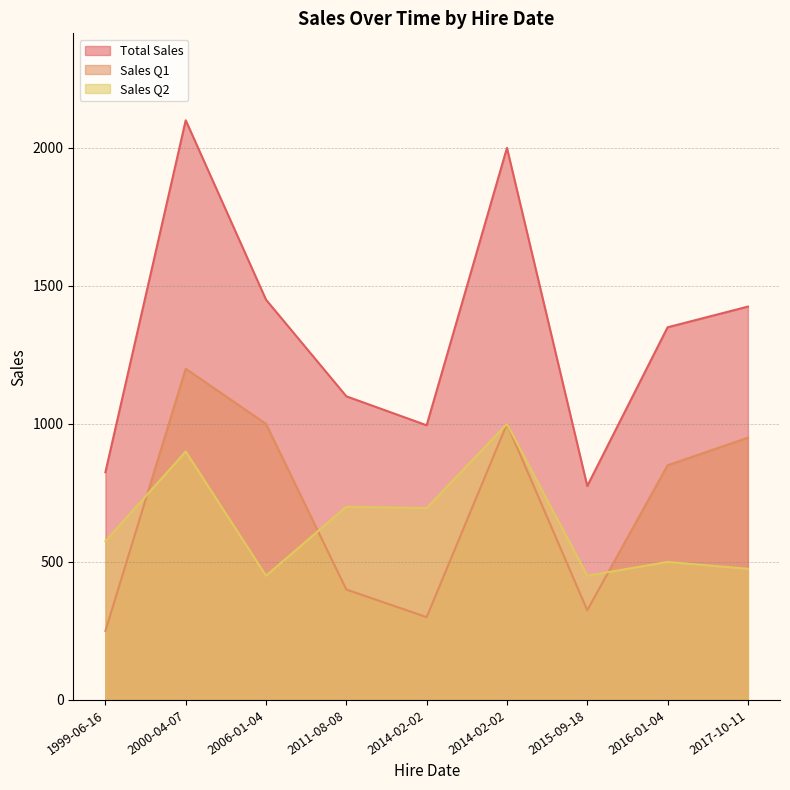

Which series changed the most between 2000-04-07 and 2011-08-08?

Total Sales